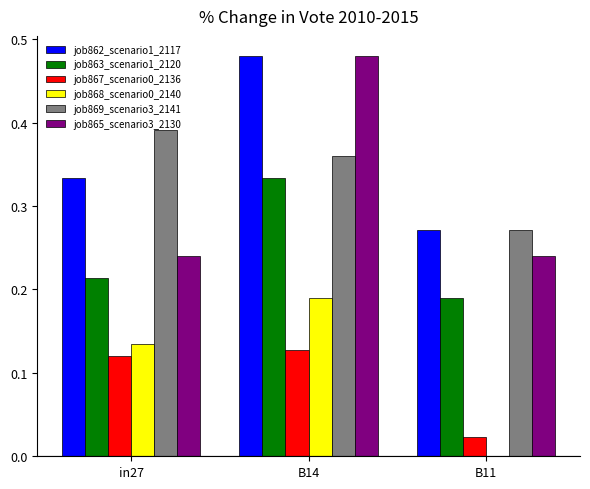

Which category has the highest value in the job865_scenario3_2130 series?

B14